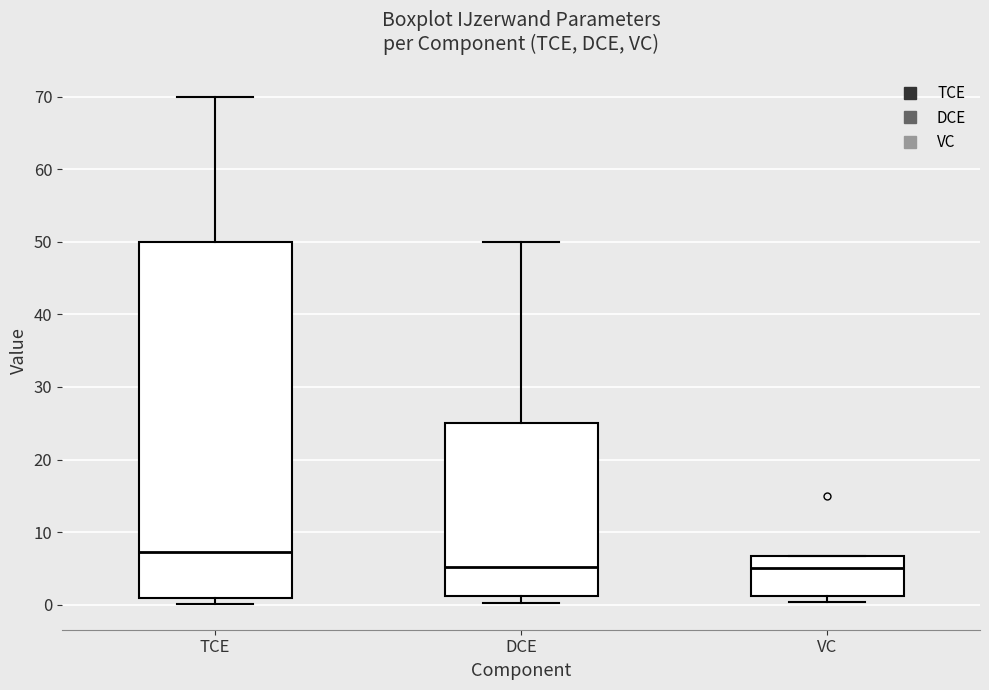

Where is the upper edge of the box for TCE on the y-axis? The values are not printed on the chart, so give them approximately, as read against the axis.

50